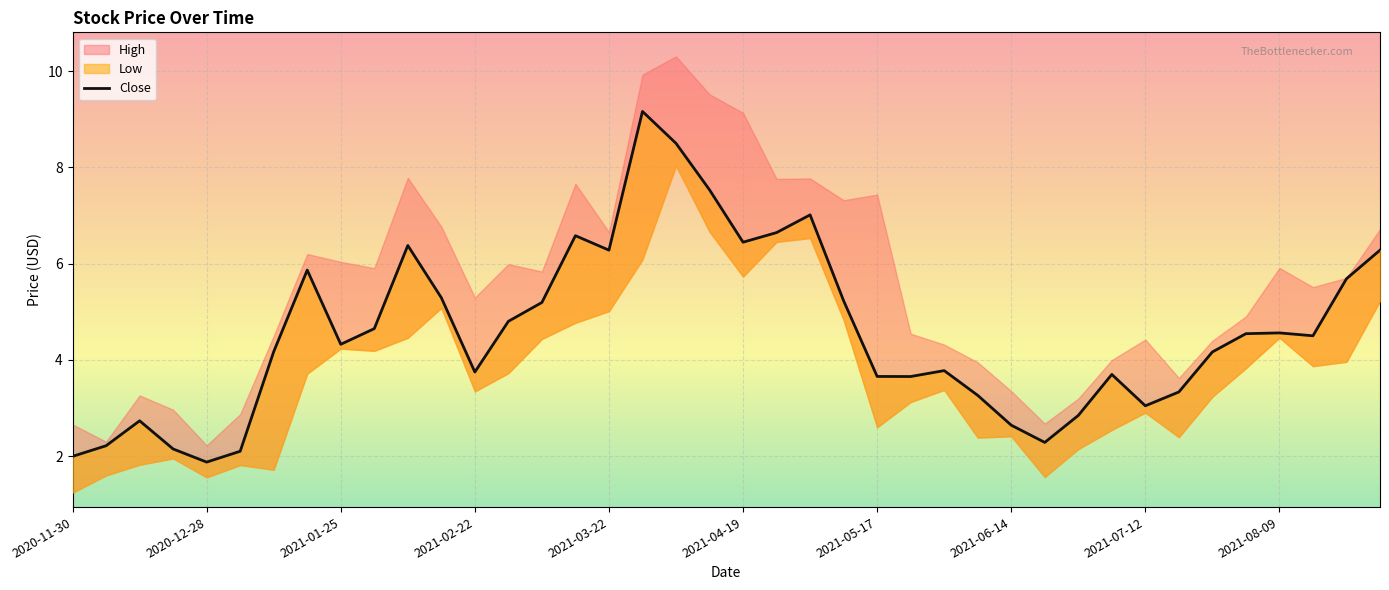

What is the ratio of the value at 38 to the value at 36?

1.2